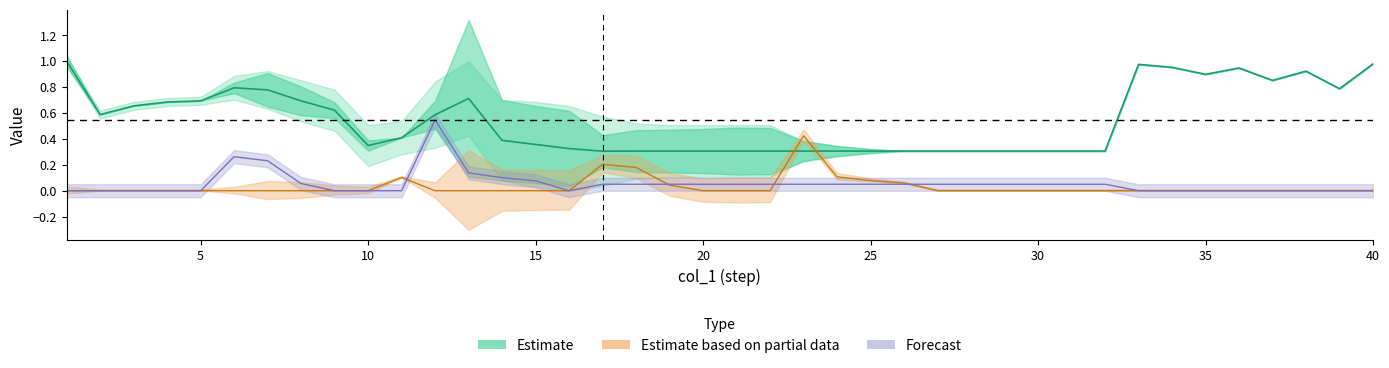

What is the lowest value of the col_2 series?

0.3